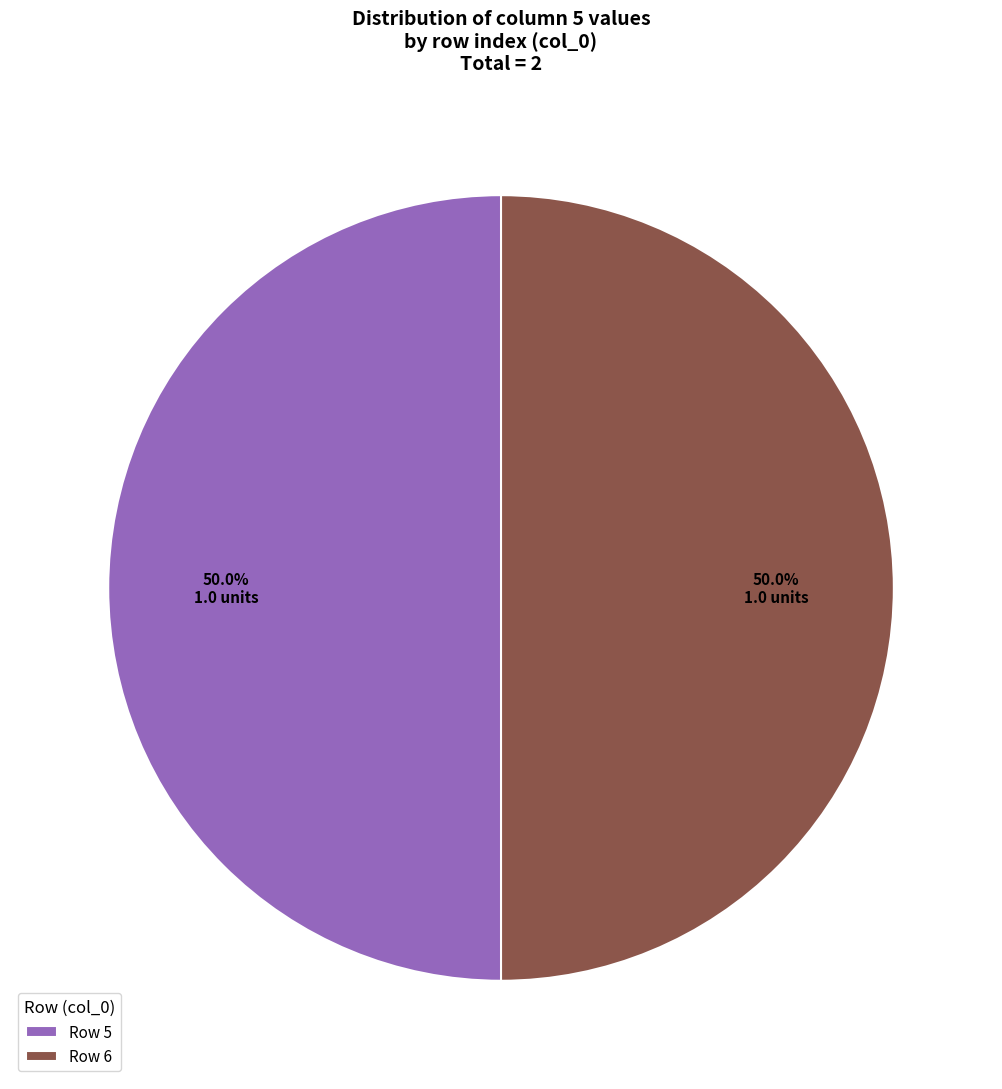

Do Row 6 and Row 5 together represent more than half of the pie?

Yes